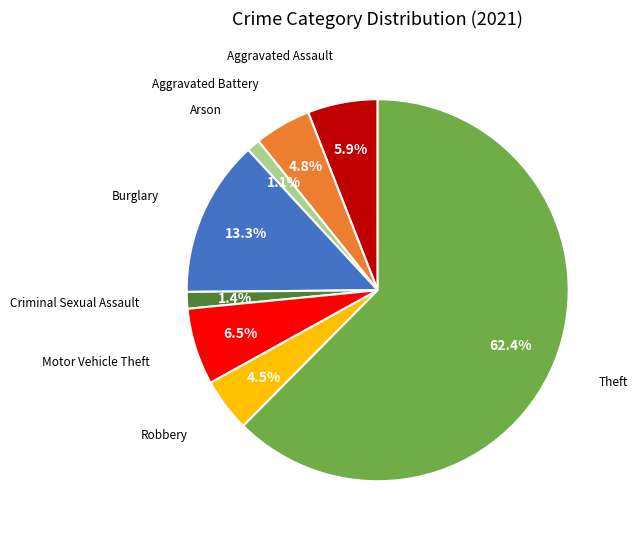

Is there any slice that represents more than half of the pie?

Yes